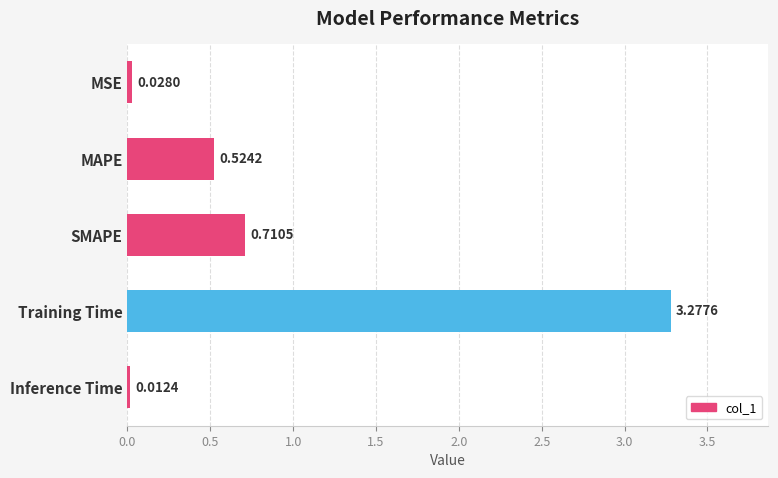

What is the average value?

0.9